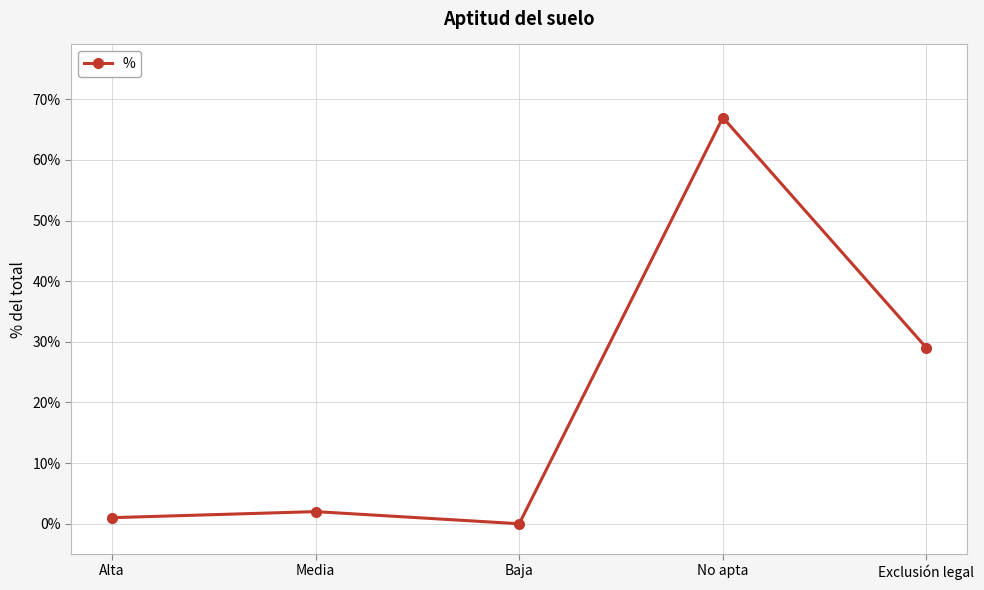

How many interior local valleys (lower than both neighbors) does the data have?

1